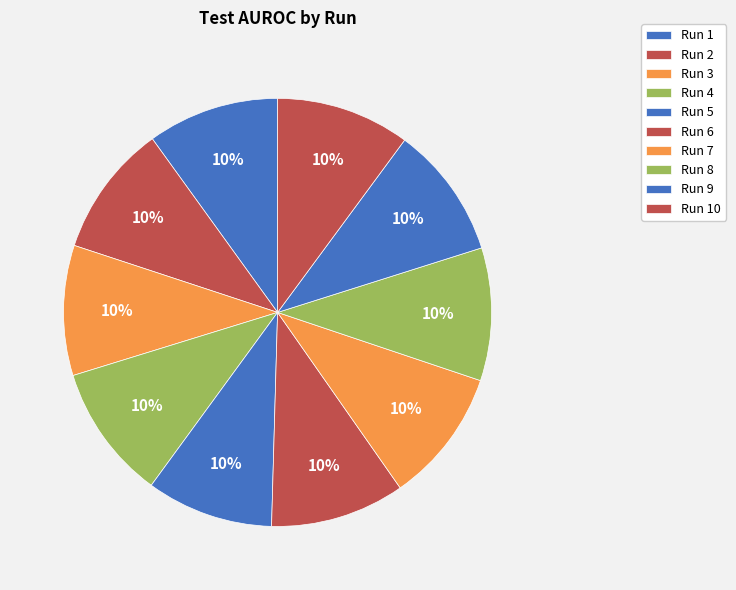

Count the number of slices in the pie.

10